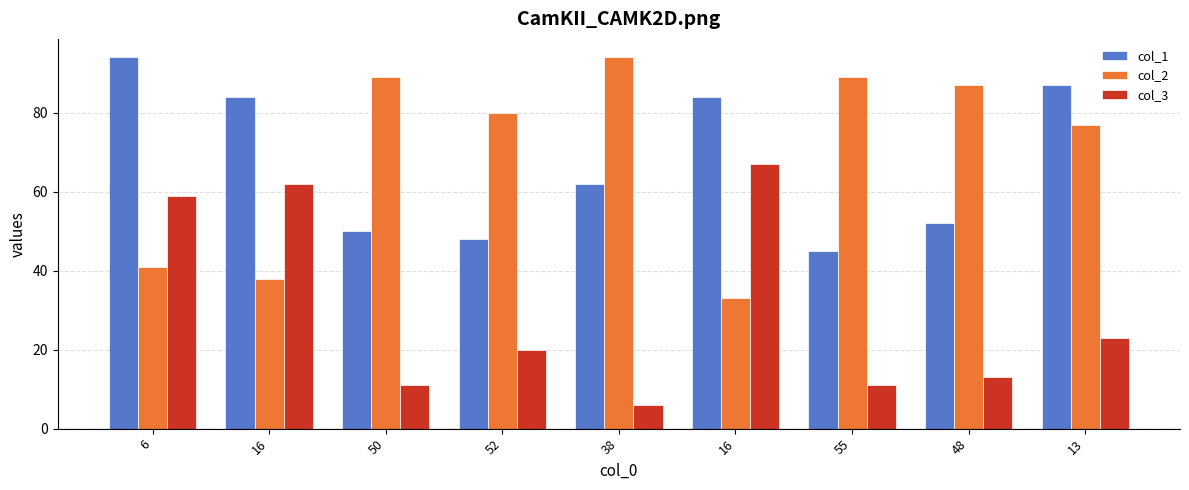

Between 13 and 48, which is larger?

13